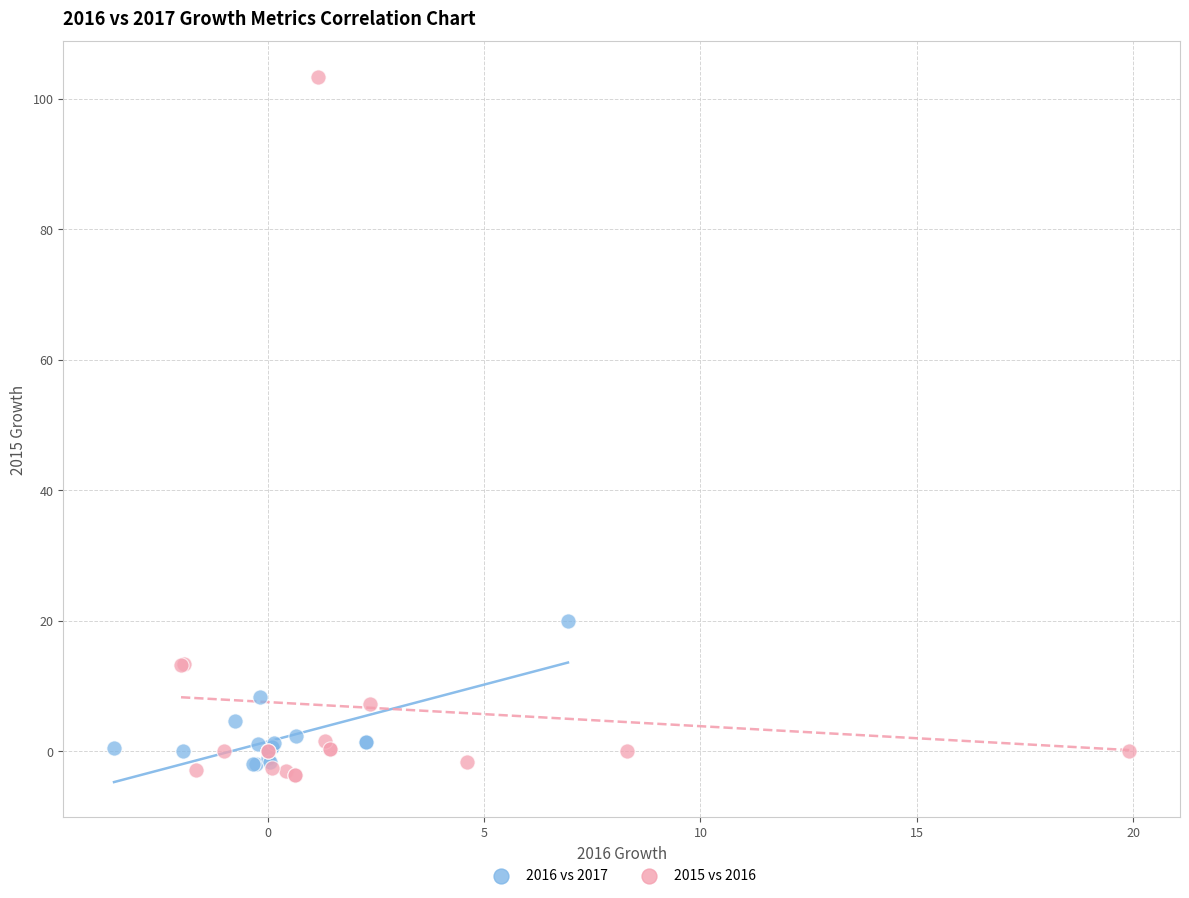

Which series has the largest Y range (max minus min)?

2015 vs 2016